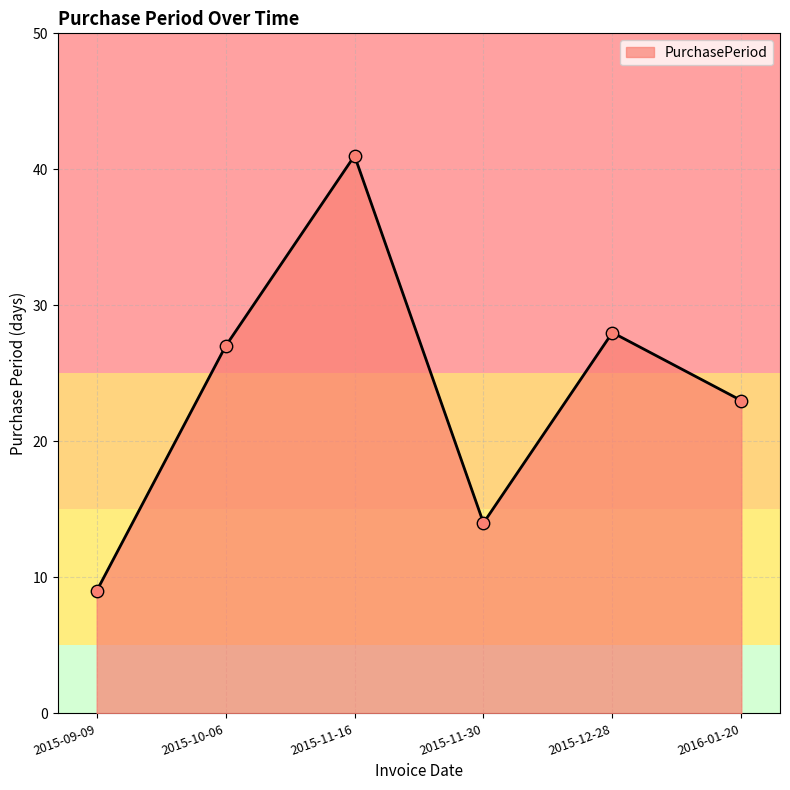

What is the ratio of the value at 2015-10-06 to the value at 2015-11-30?

1.9